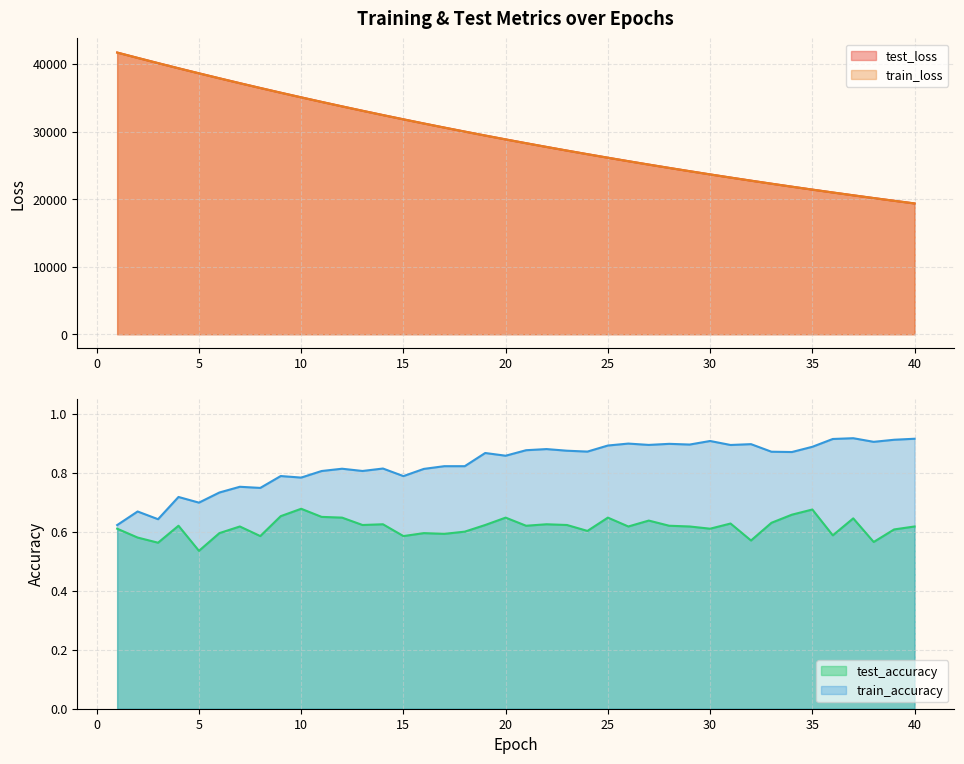

What is the value of the train_loss point at the 9th from the left?

35743.0